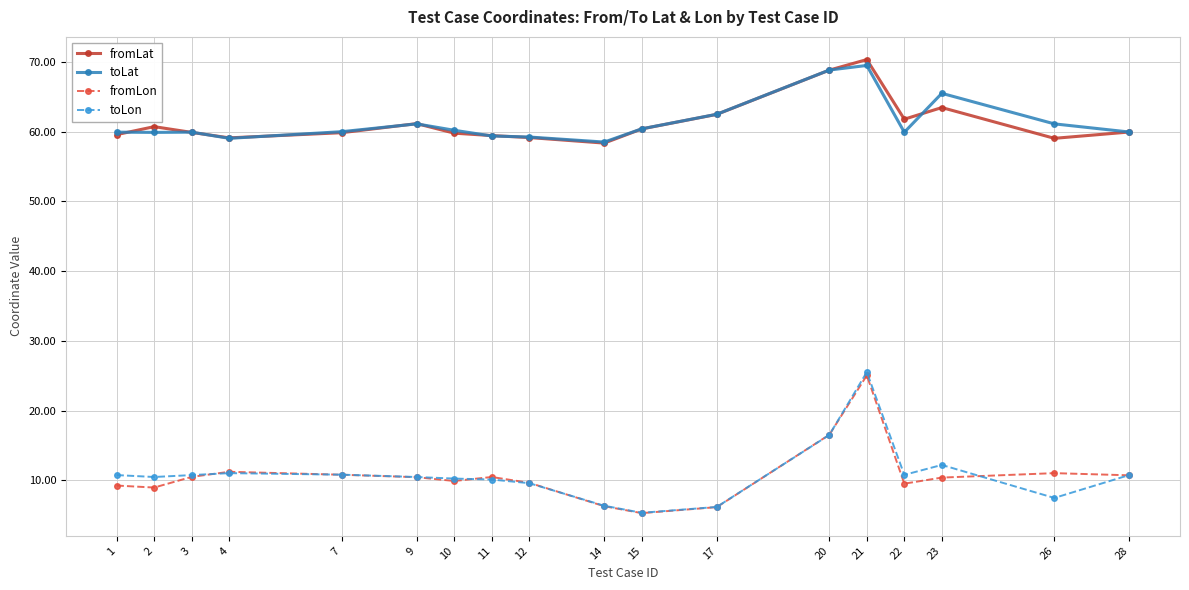

True or false: toLon and fromLat cross at least once.

False